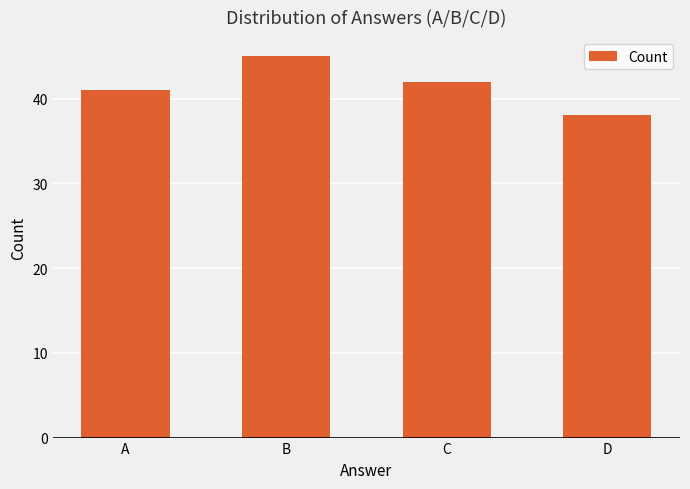

What is the greatest value displayed?

45